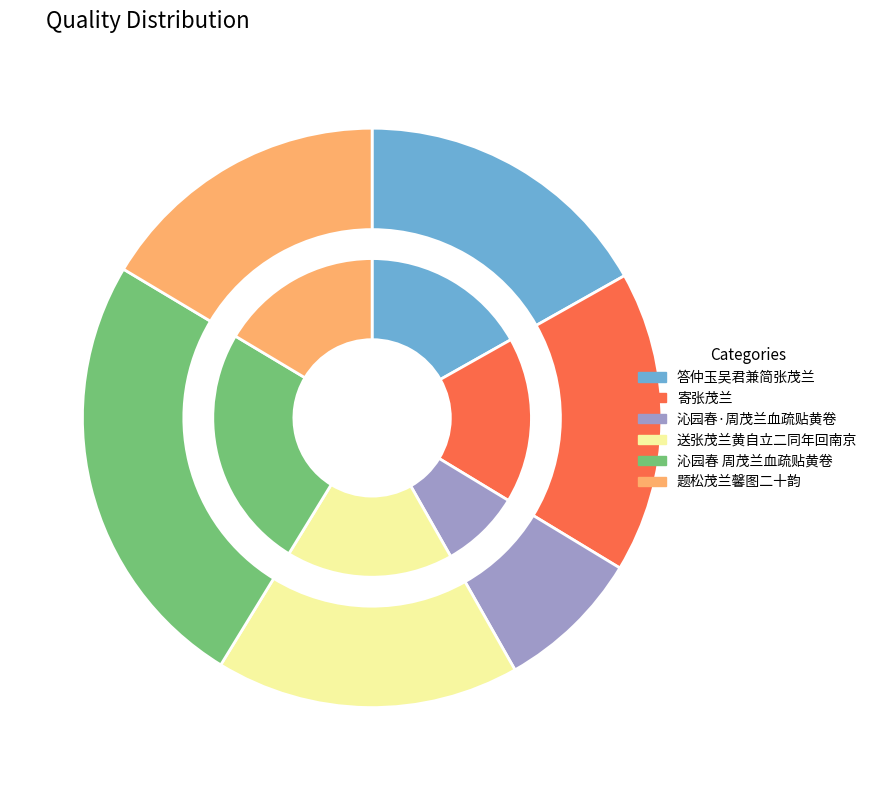

True or false: 沁园春 周茂兰血疏贴黄卷 accounts for 32% of the total.

False